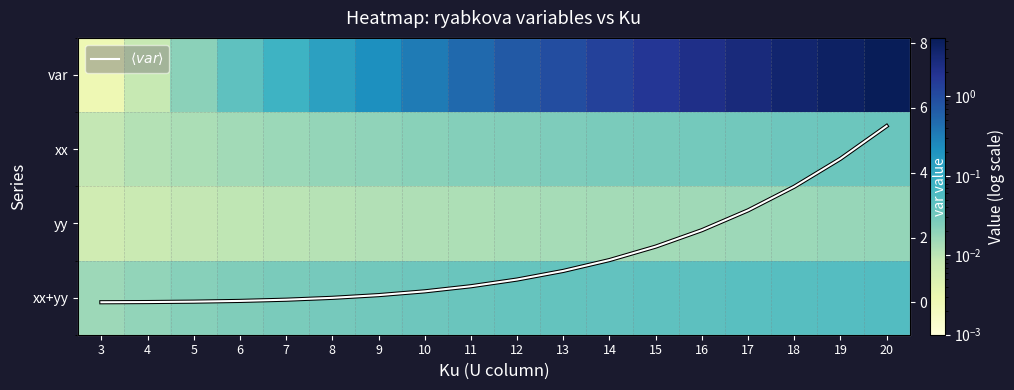

True or false: $\langle var \rangle$ has a value of 0.1 at 6.

False